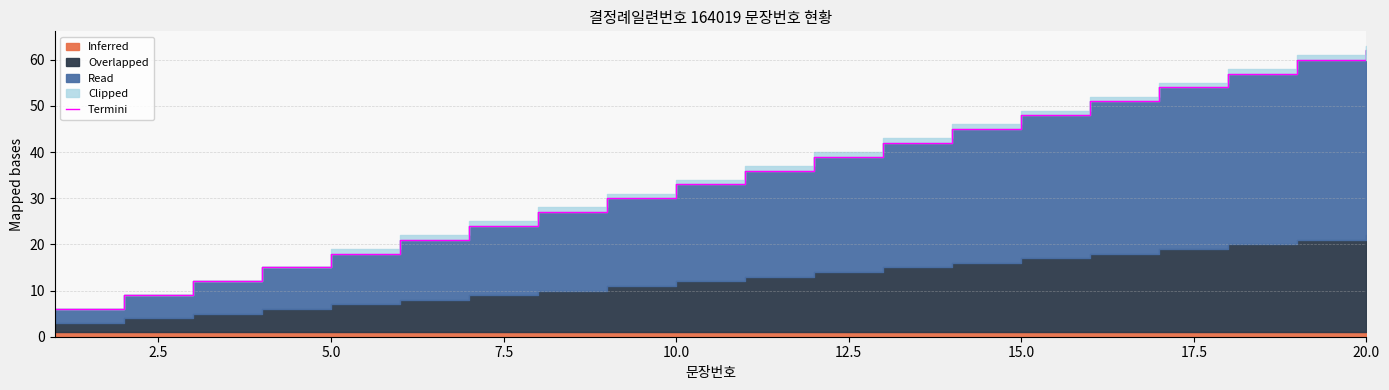

Count the number of values greater than 36.

9